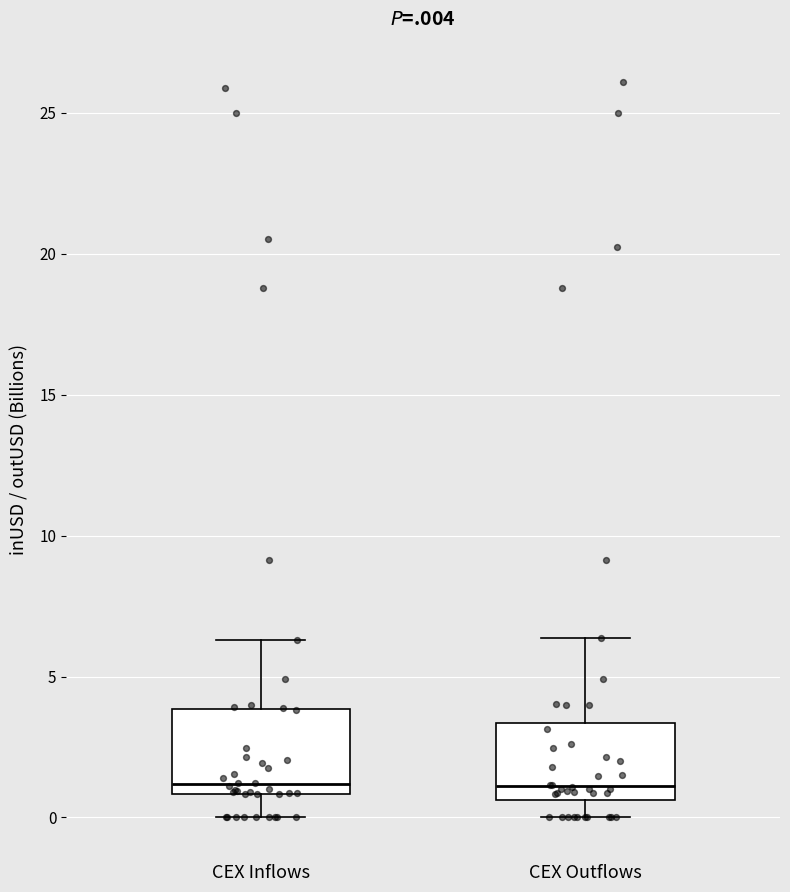

Where does the lower whisker of the box for CEX Inflows end on the y-axis? The values are not printed on the chart, so give them approximately, as read against the axis.

0.0